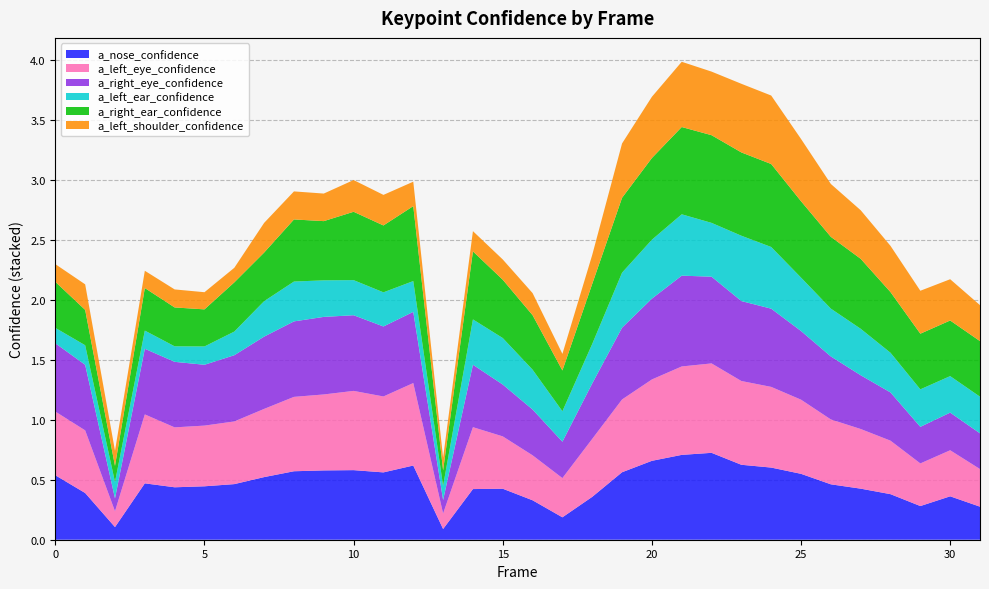

Reading left to right, extract all data points from this chart.

a_nose_confidence: 0=0.5	1=0.4	2=0.1	3=0.5	4=0.4	5=0.4	6=0.5	7=0.5	8=0.6	9=0.6	10=0.6	11=0.6	12=0.6	13=0.1	14=0.4	15=0.4	16=0.3	17=0.2	18=0.4	19=0.6	20=0.7	21=0.7	22=0.7	23=0.6	24=0.6	25=0.5	26=0.5	27=0.4	28=0.4	29=0.3	30=0.4	31=0.3
a_left_eye_confidence: 0=0.5	1=0.5	2=0.1	3=0.6	4=0.5	5=0.5	6=0.5	7=0.6	8=0.6	9=0.6	10=0.7	11=0.6	12=0.7	13=0.1	14=0.5	15=0.4	16=0.4	17=0.3	18=0.5	19=0.6	20=0.7	21=0.7	22=0.7	23=0.7	24=0.7	25=0.6	26=0.5	27=0.5	28=0.4	29=0.4	30=0.4	31=0.3
a_right_eye_confidence: 0=0.6	1=0.5	2=0.1	3=0.5	4=0.5	5=0.5	6=0.6	7=0.6	8=0.6	9=0.6	10=0.6	11=0.6	12=0.6	13=0.1	14=0.5	15=0.4	16=0.4	17=0.3	18=0.5	19=0.6	20=0.7	21=0.8	22=0.7	23=0.7	24=0.7	25=0.6	26=0.5	27=0.4	28=0.4	29=0.3	30=0.3	31=0.3
a_left_ear_confidence: 0=0.1	1=0.2	2=0.1	3=0.2	4=0.1	5=0.2	6=0.2	7=0.3	8=0.3	9=0.3	10=0.3	11=0.3	12=0.3	13=0.1	14=0.4	15=0.4	16=0.3	17=0.3	18=0.3	19=0.5	20=0.5	21=0.5	22=0.4	23=0.5	24=0.5	25=0.4	26=0.4	27=0.4	28=0.3	29=0.3	30=0.3	31=0.3
a_right_ear_confidence: 0=0.4	1=0.3	2=0.1	3=0.4	4=0.3	5=0.3	6=0.4	7=0.4	8=0.5	9=0.5	10=0.6	11=0.6	12=0.6	13=0.1	14=0.6	15=0.5	16=0.5	17=0.3	18=0.5	19=0.6	20=0.7	21=0.7	22=0.7	23=0.7	24=0.7	25=0.6	26=0.6	27=0.6	28=0.5	29=0.5	30=0.5	31=0.5
a_left_shoulder_confidence: 0=0.1	1=0.2	2=0.1	3=0.1	4=0.2	5=0.1	6=0.1	7=0.2	8=0.2	9=0.2	10=0.3	11=0.3	12=0.2	13=0.1	14=0.2	15=0.2	16=0.2	17=0.1	18=0.2	19=0.5	20=0.5	21=0.5	22=0.5	23=0.6	24=0.6	25=0.5	26=0.4	27=0.4	28=0.4	29=0.4	30=0.3	31=0.3